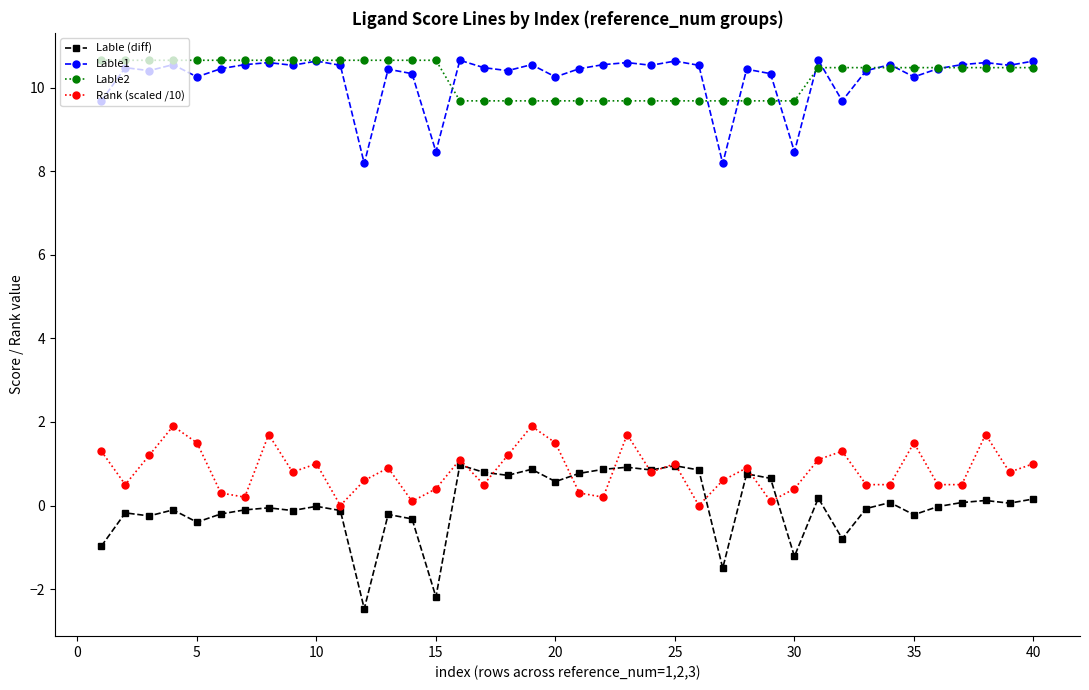

Which series has the largest range (max minus min)?

Lable (diff)